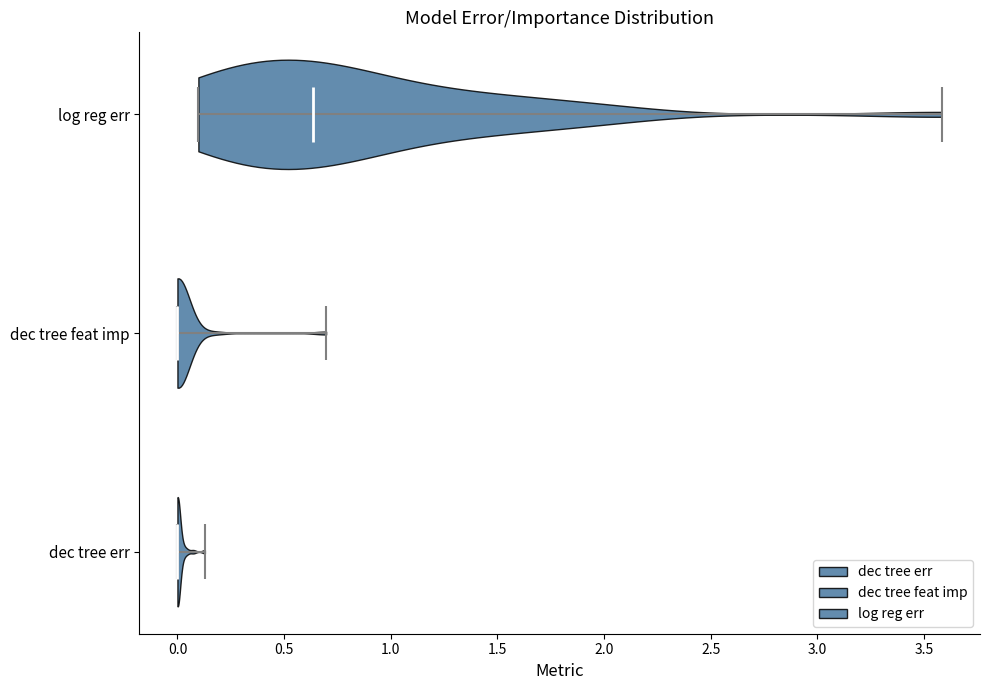

Reading bottom to top, read every violin against the x-axis: where its median line is, and the lowest and highest points it reaches. The values are not printed on the chart, so give them approximately, as read against the axis.

dec tree err: median line 0.00, lowest point 0.00, highest point 0.15
dec tree feat imp: median line 0.00, lowest point 0.00, highest point 0.70
log reg err: median line 0.65, lowest point 0.10, highest point 3.60